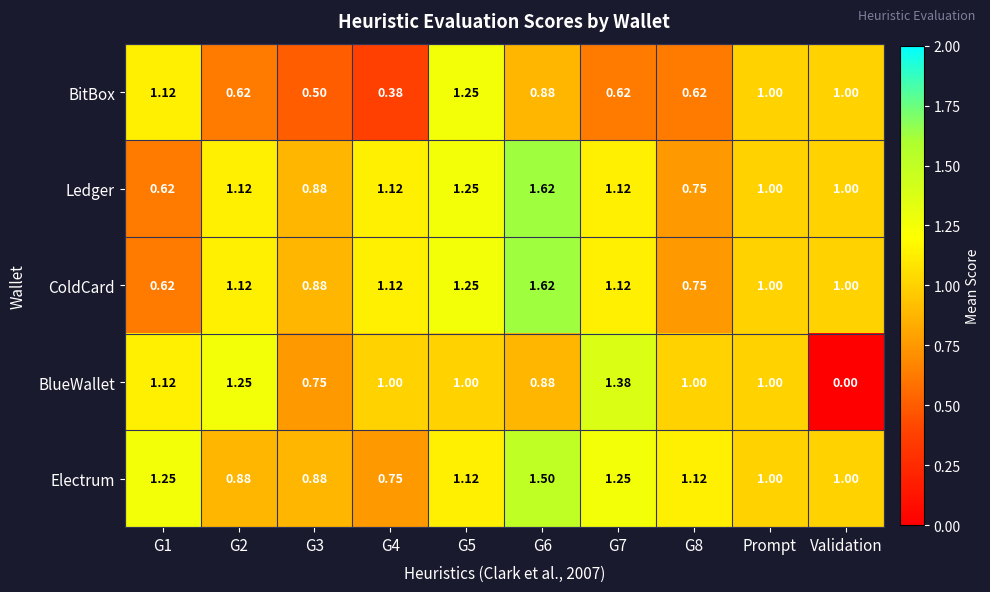

Which series changed the most between G3 and G7?

BlueWallet